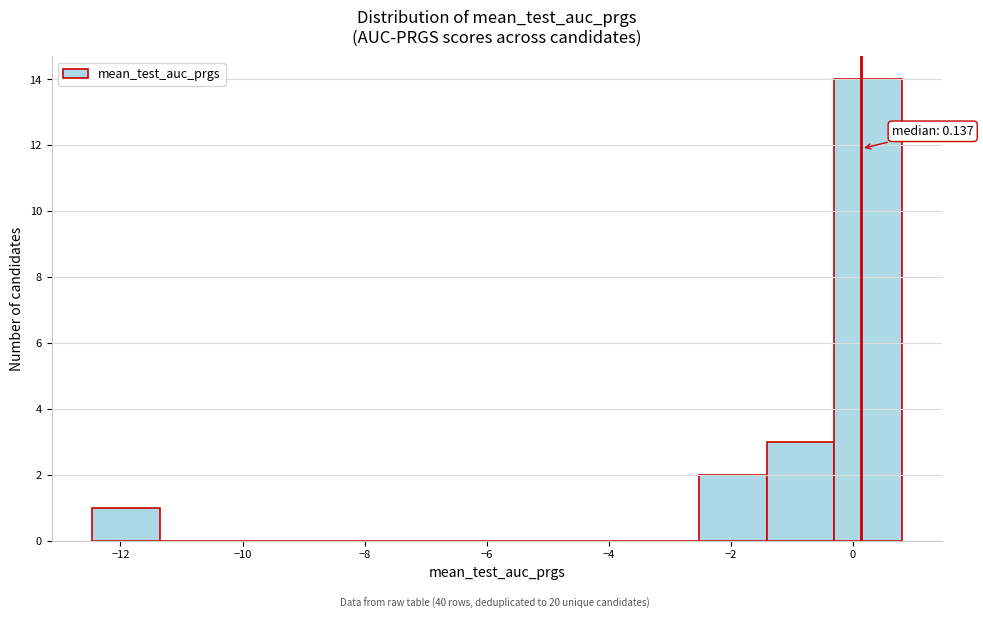

Over which range of the x-axis is the bar tallest?

-0.4 to 0.8